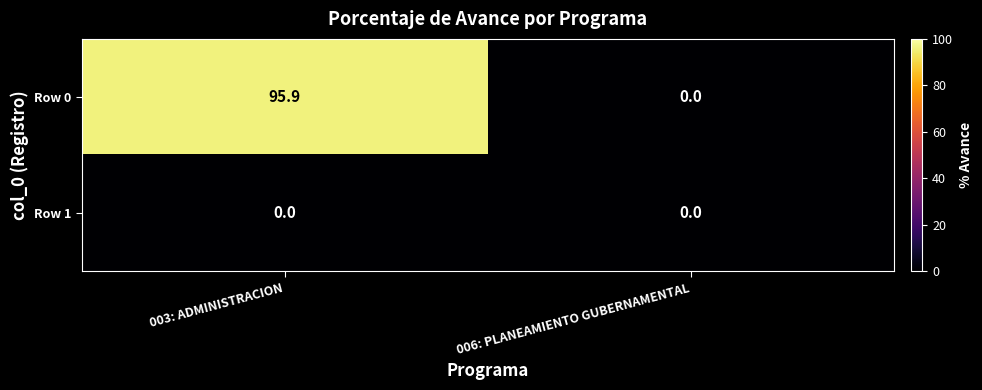

True or false: Row 0 has a value of 0.0 at 006: PLANEAMIENTO GUBERNAMENTAL.

True